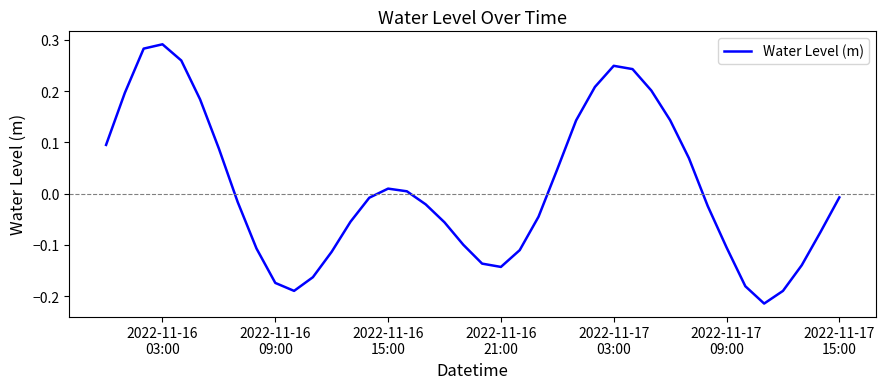

What is the difference between the second highest and second lowest values?

0.5